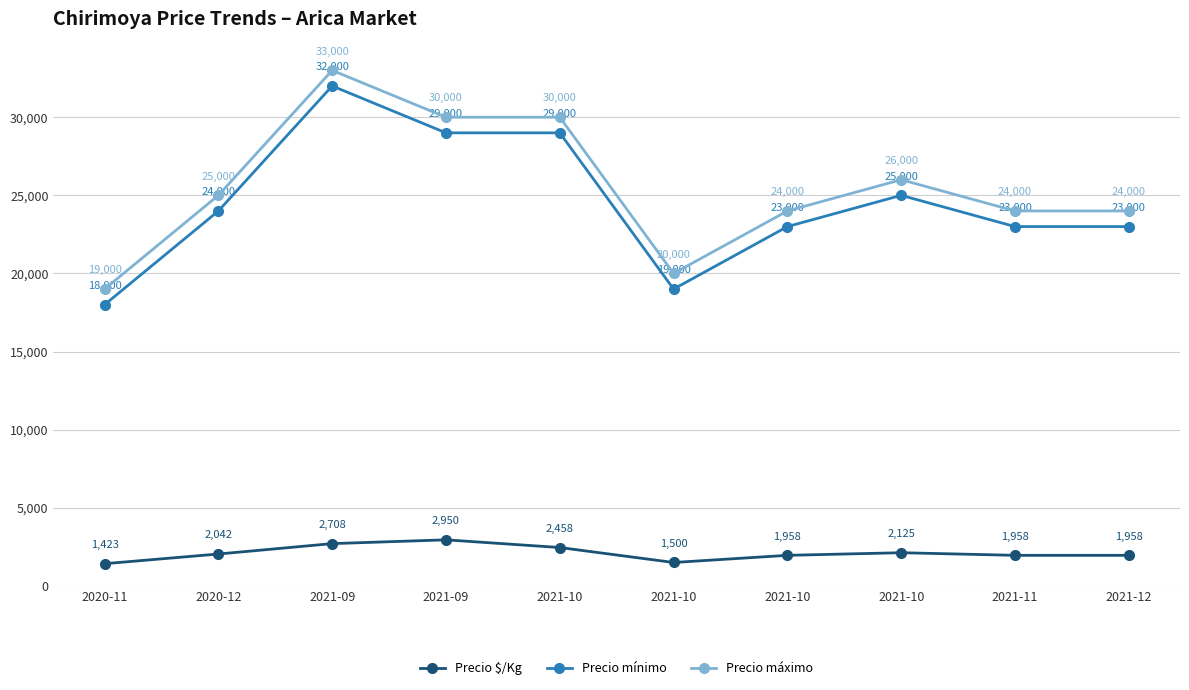

What are all the series names shown in the legend?

Precio $/Kg, Precio mínimo, Precio máximo